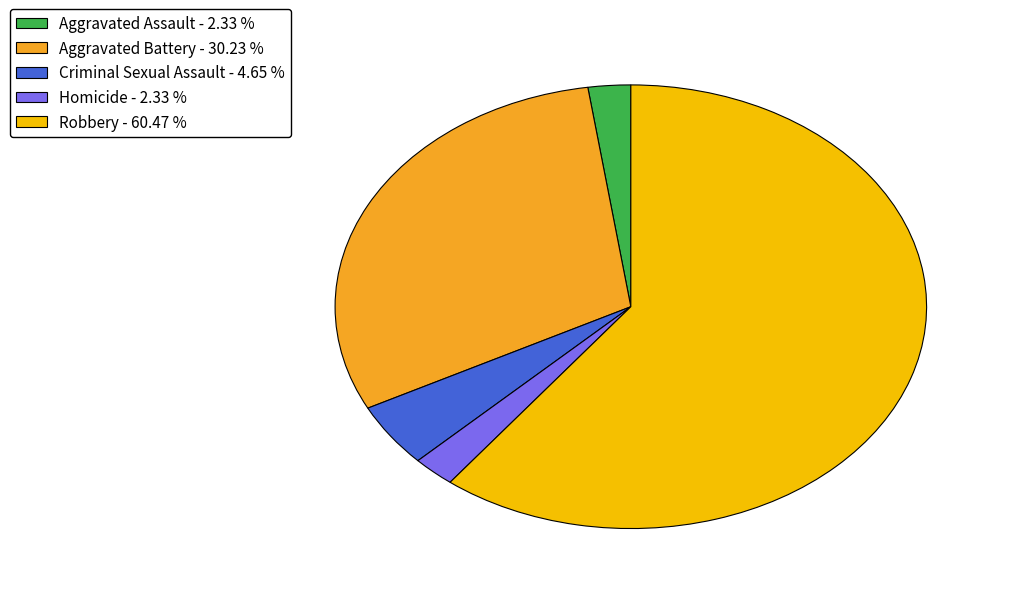

What is the ratio of the value at Aggravated Battery to the value at Homicide?

13.0